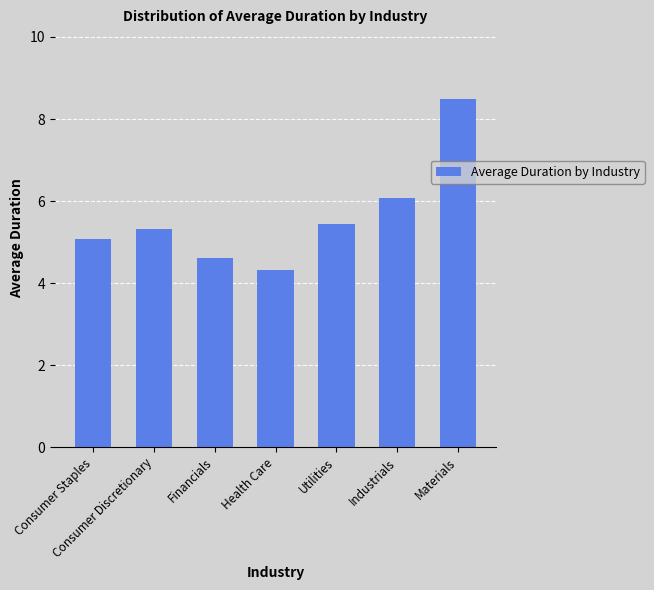

Count the number of values greater than 5.

5